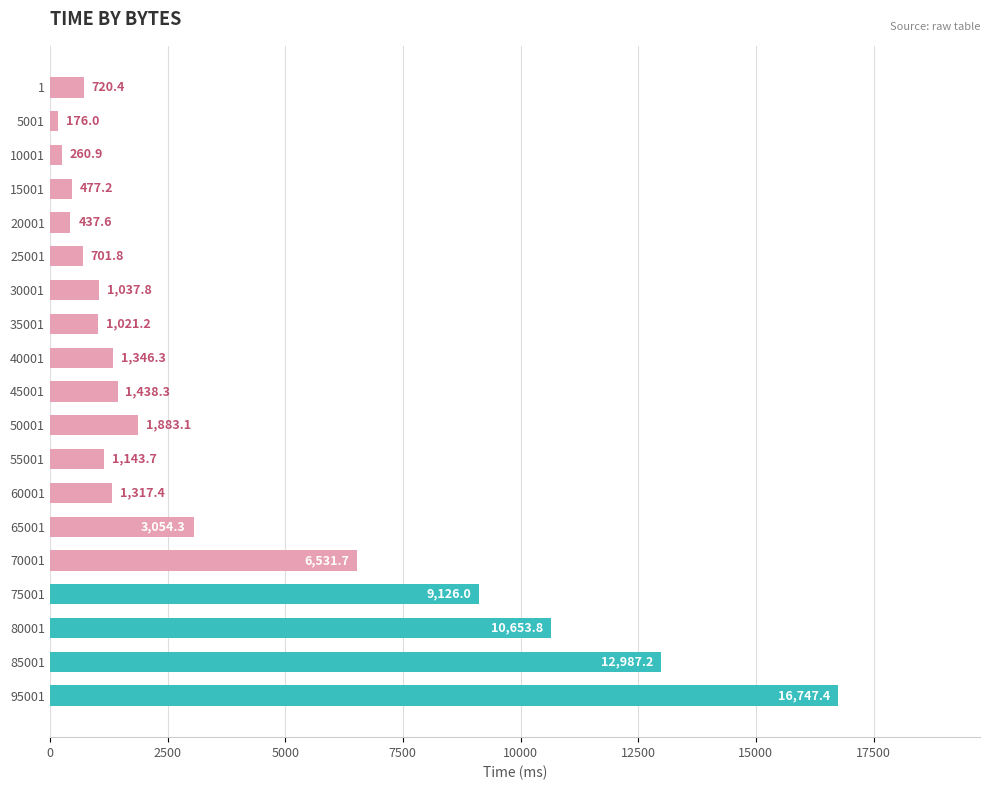

Where is the data nearest to the value 8461?

75001